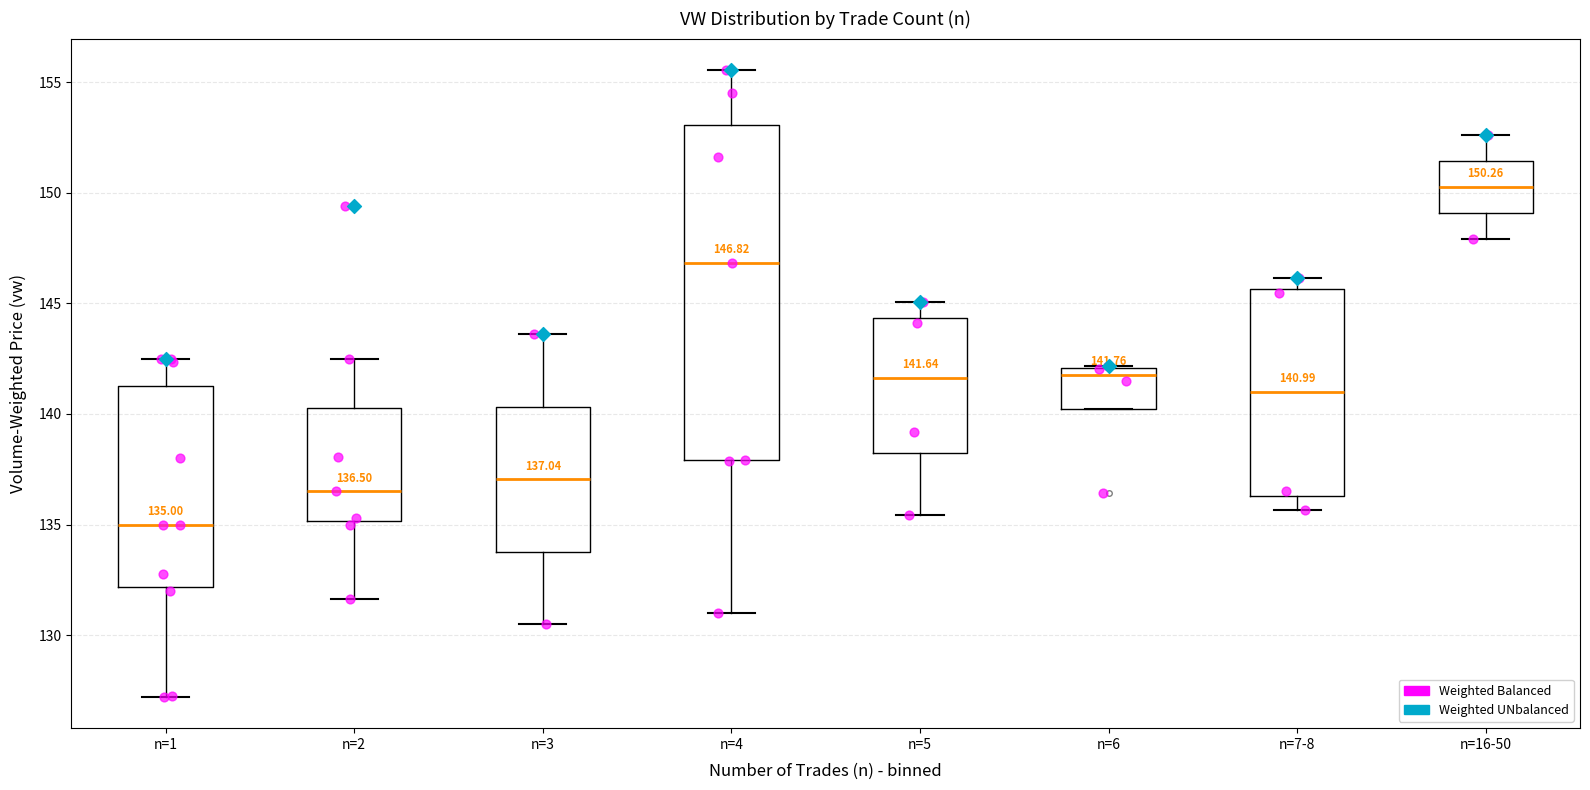

Comparing the boxes themselves (not the whiskers), which one is the tallest?

n=4